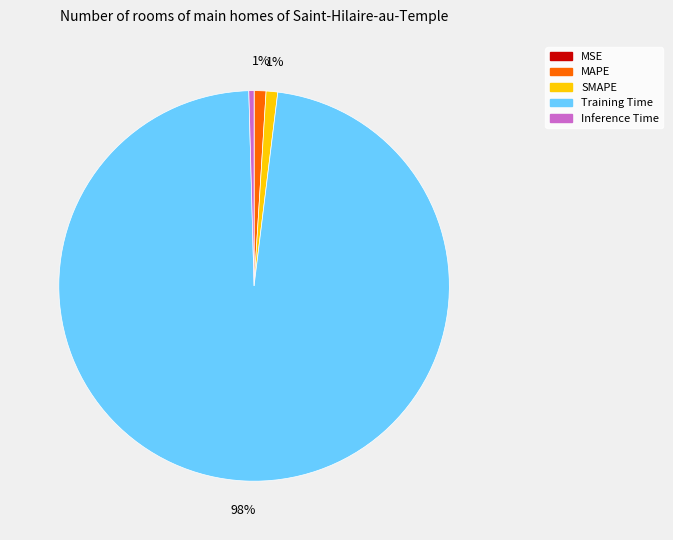

To the nearest percent, what is the average slice percentage?

20%